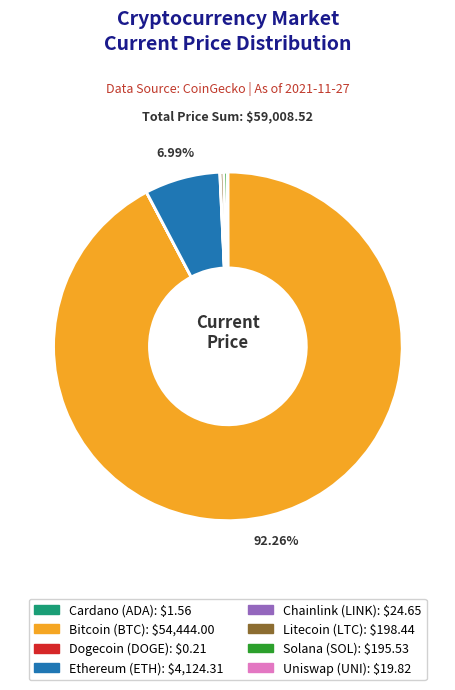

Does any single category account for the majority?

Yes